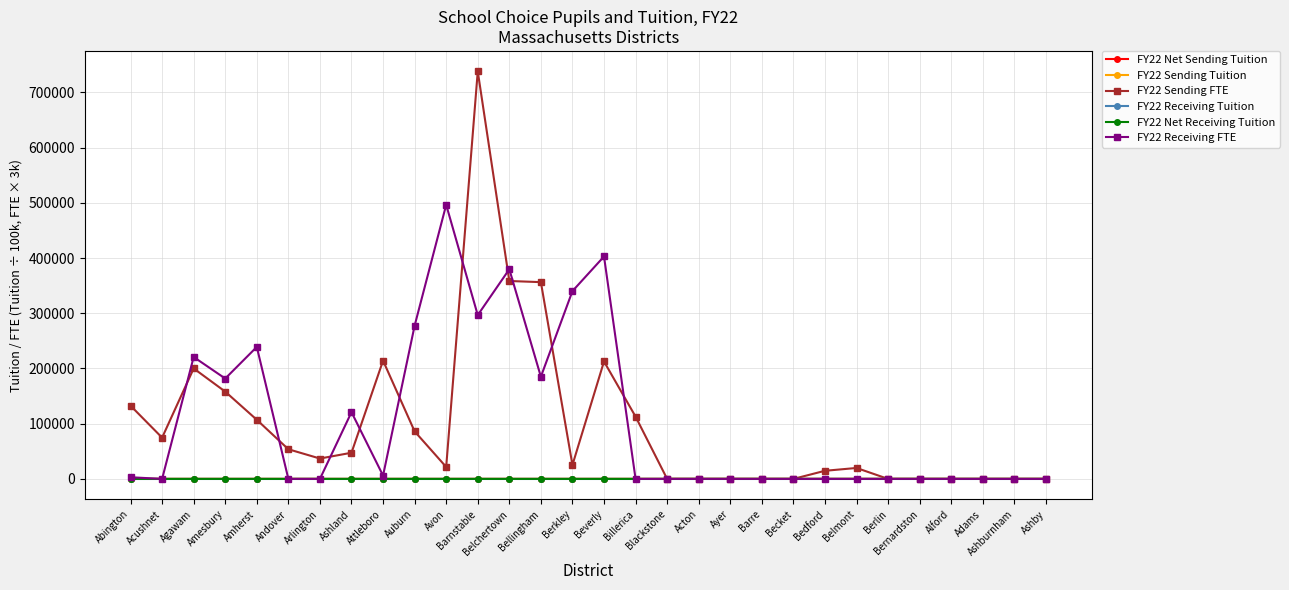

At which label does FY22 Receiving FTE reach its minimum?

Acushnet